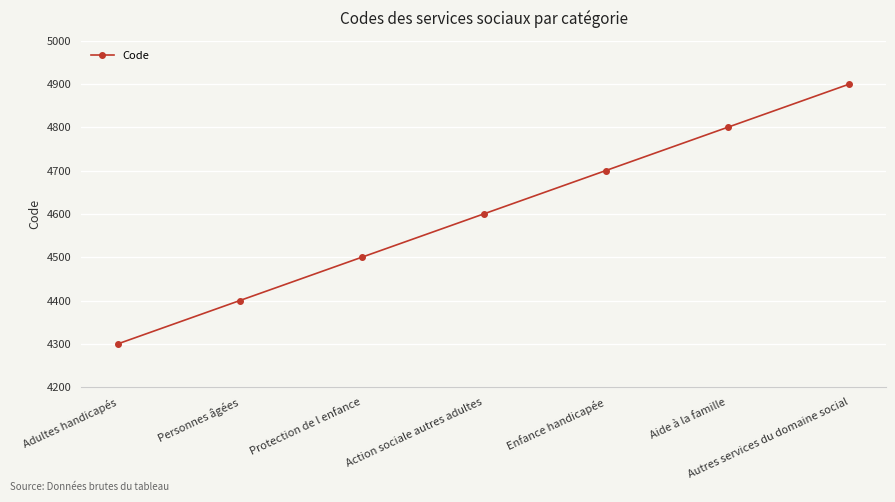

List the labels in order of value, largest first.

Autres services du domaine social, Aide à la famille, Enfance handicapée, Action sociale autres adultes, Protection de l enfance, Personnes âgées, Adultes handicapés